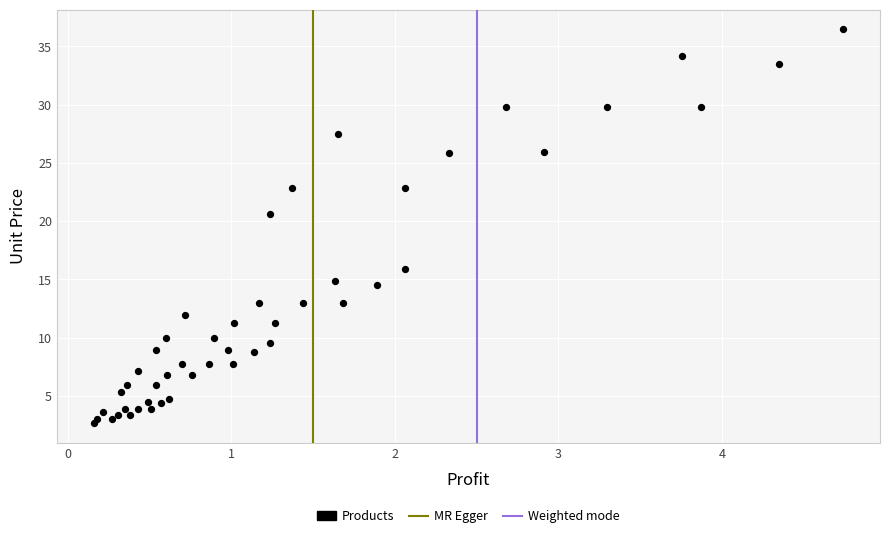

What Y value in the scatter plot is closest to 19?

20.6